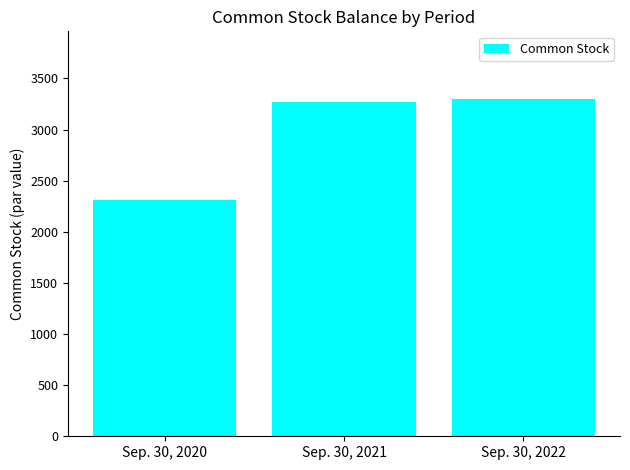

What is the minimum value shown in the chart?

2315